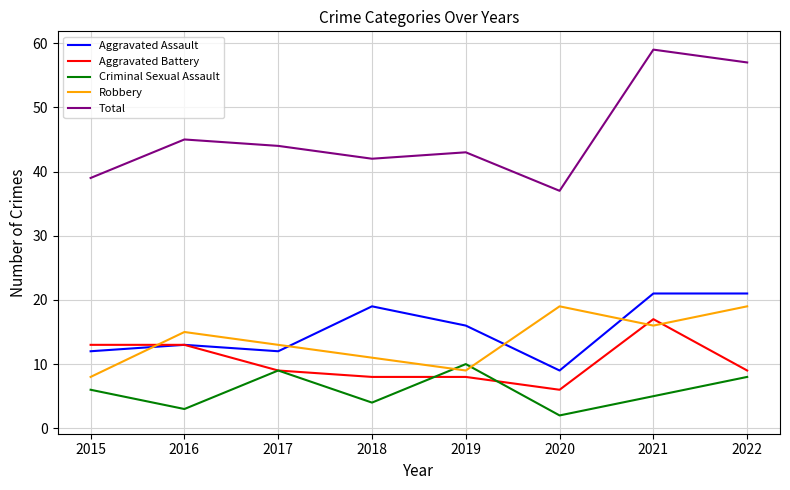

Which series has the largest total across all categories?

Total